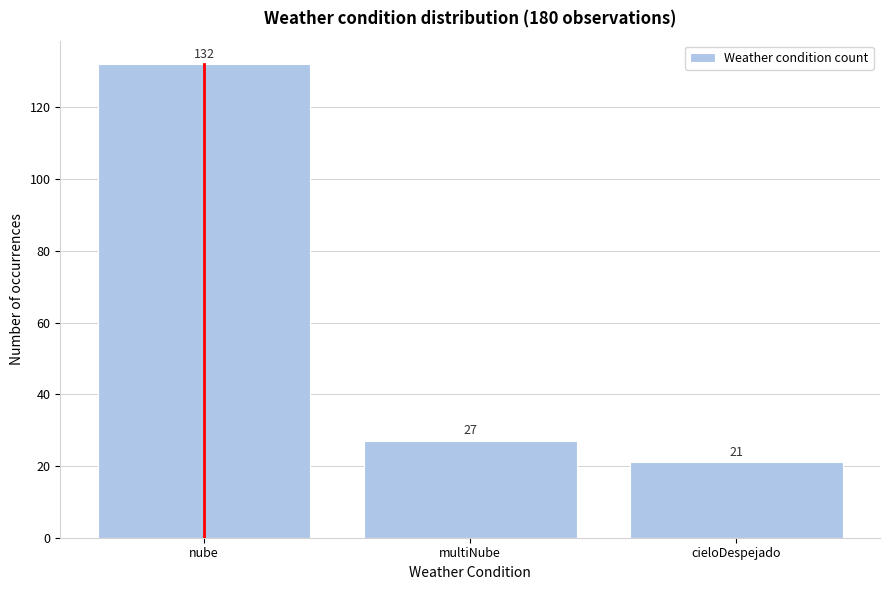

Reading left to right, transcribe all the data shown in this chart.

nube=132	multiNube=27	cieloDespejado=21